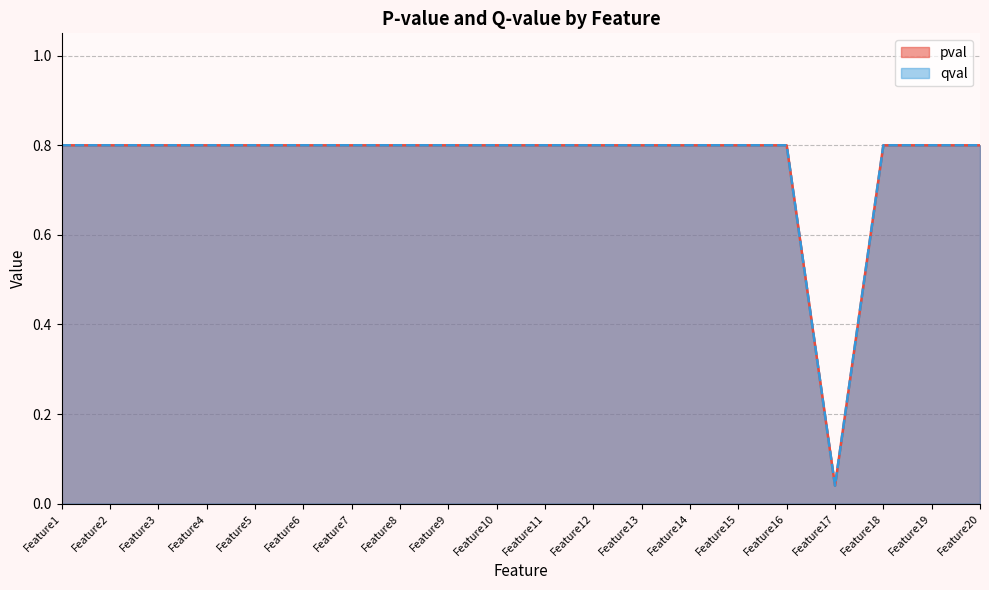

What is the average value of the qval series?

0.8